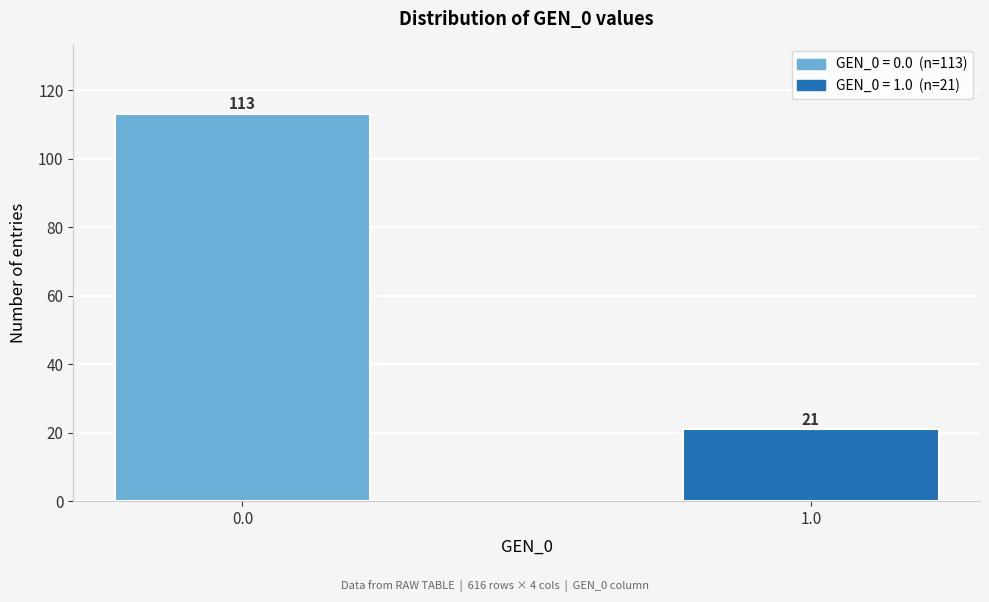

Reading left to right, list all the values displayed in this chart.

0.0=113	1.0=21